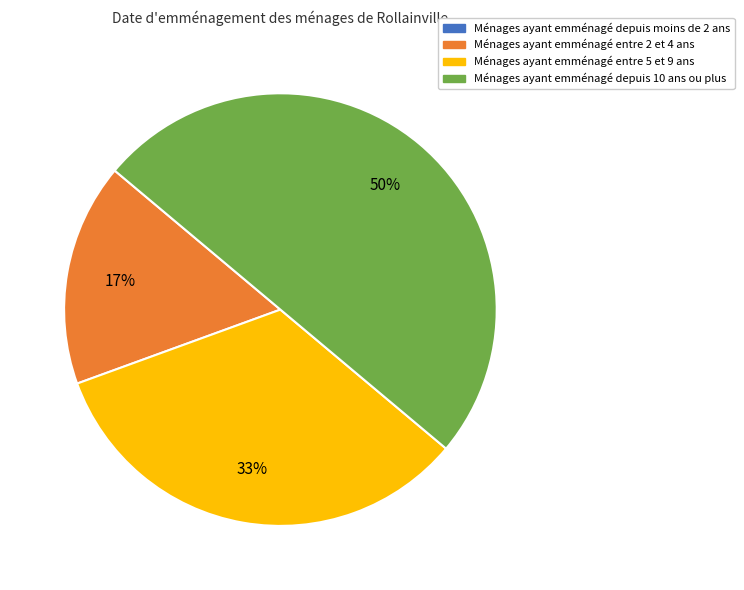

To the nearest percent, what is the combined percentage of Ménages ayant emménagé entre 2 et 4 ans and Ménages ayant emménagé depuis 10 ans ou plus?

67%